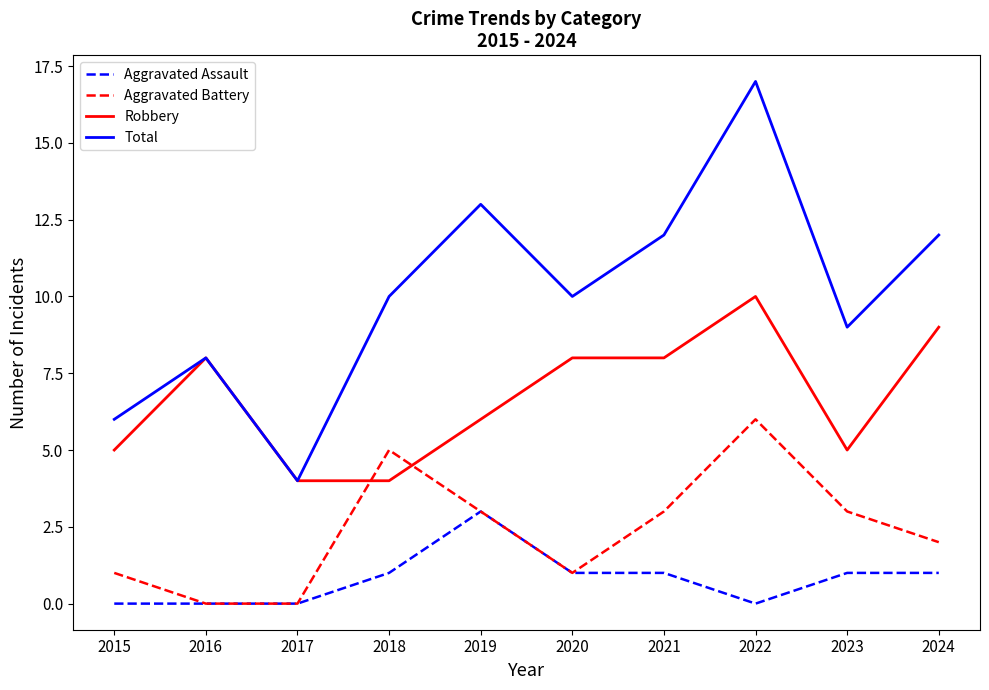

The Robbery series shows 8 at 2021. True or false?

True